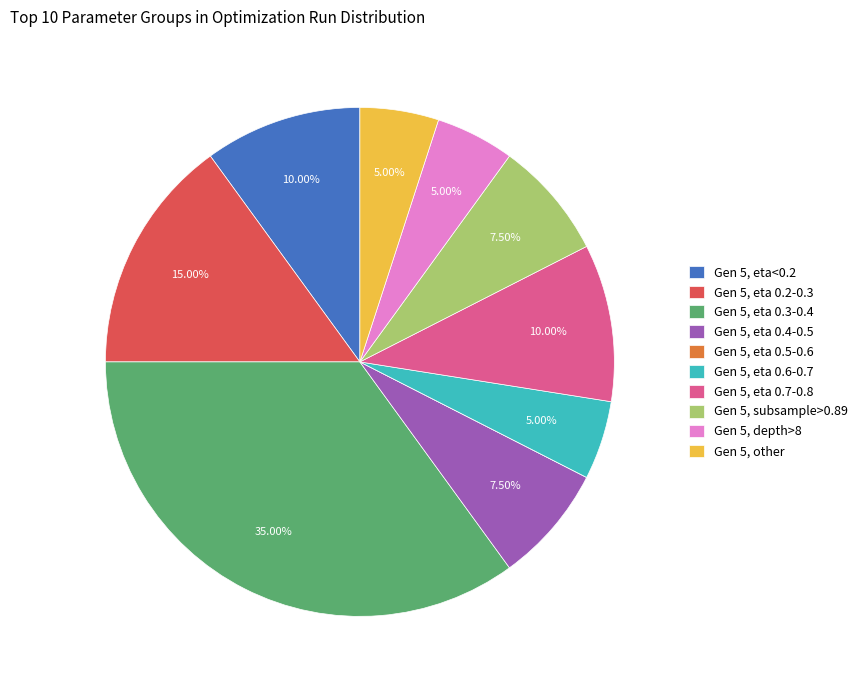

Does Gen 5, eta 0.2-0.3 represent more than half of the total?

No